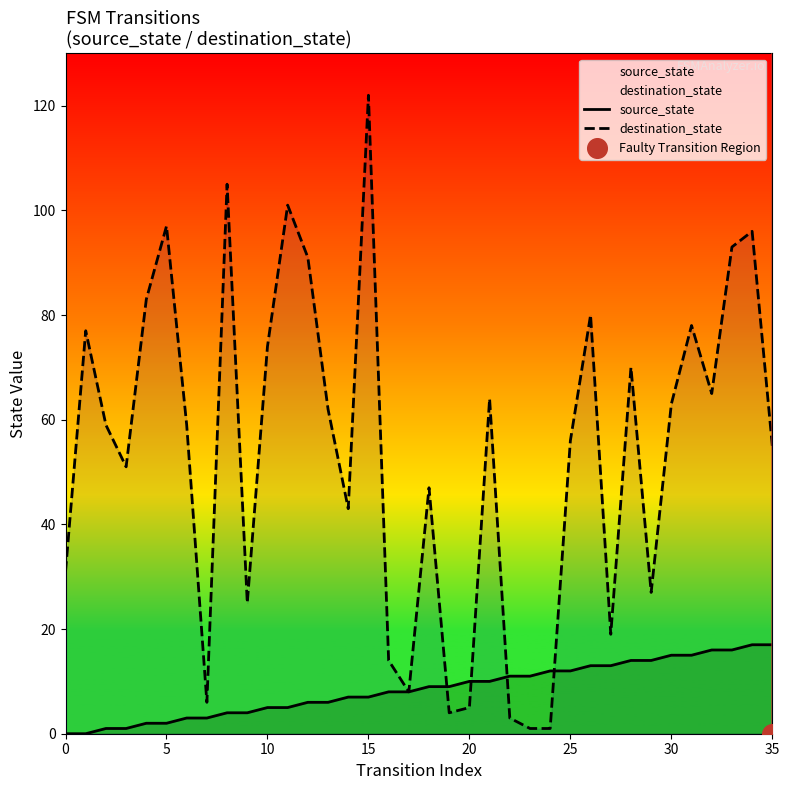

Which series has the widest spread of Y values?

destination_state